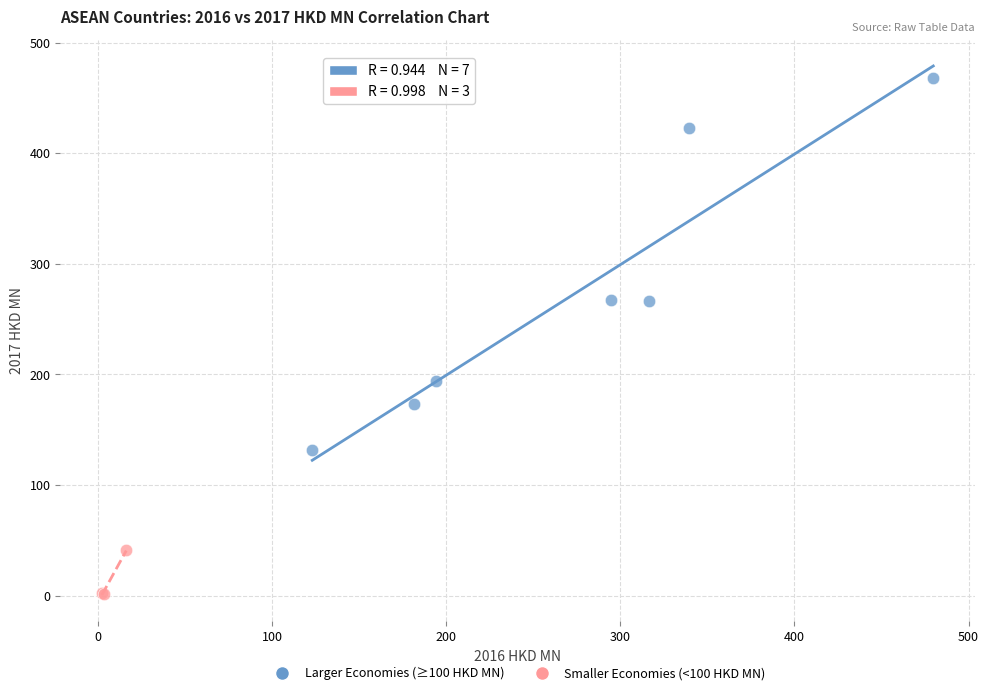

Which series has the widest spread of Y values?

Larger Economies (≥100 HKD MN)